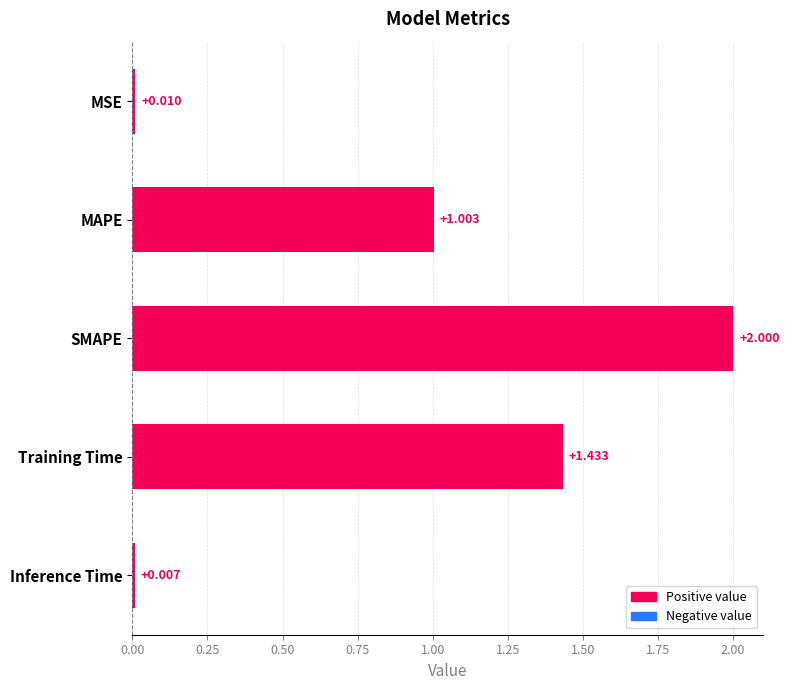

Which has a higher value, MSE or Inference Time?

MSE